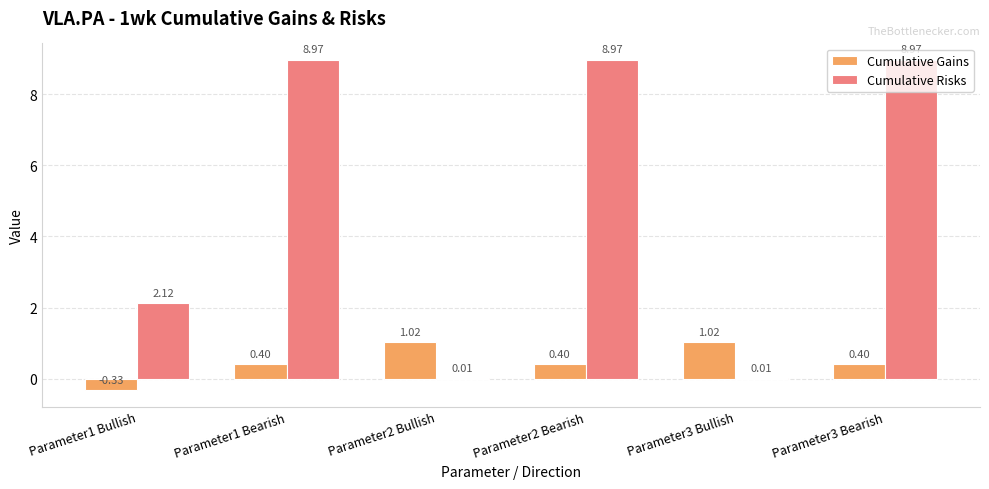

What is the sum of the Cumulative Risks values at Parameter3 Bearish and Parameter1 Bullish?

11.1